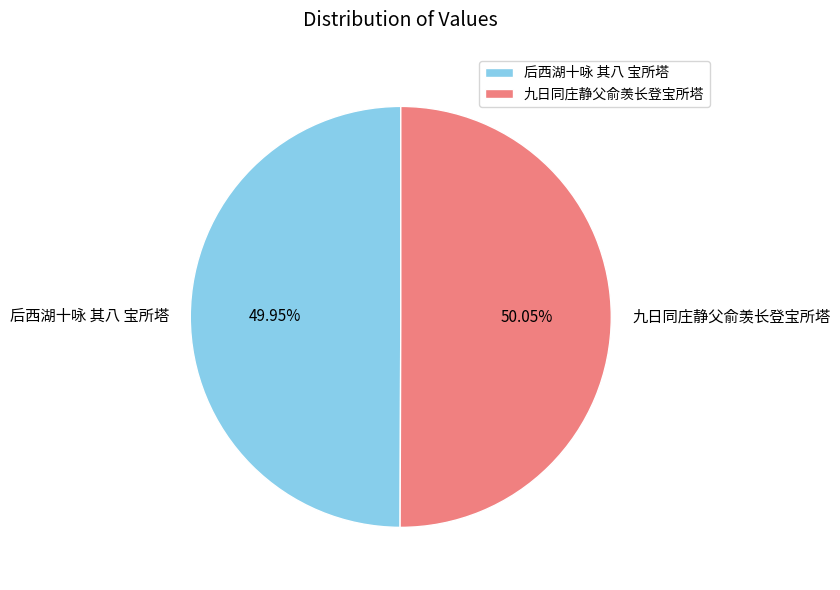

Is there a majority slice in this chart?

Yes